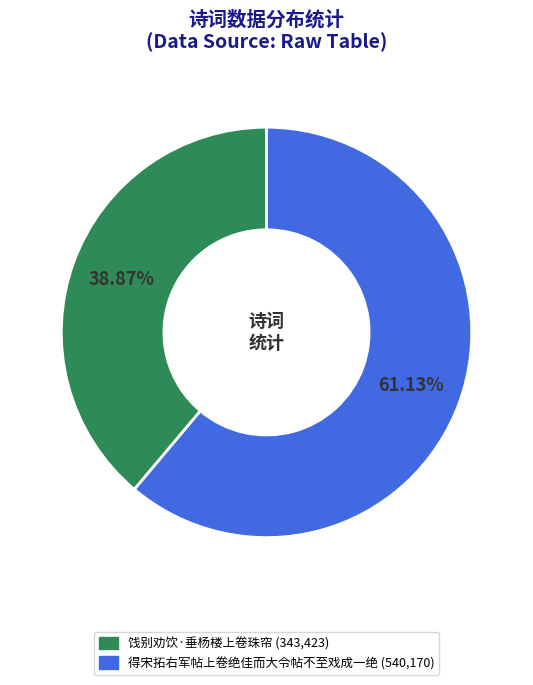

What is the total percentage of 饯别劝饮·垂杨楼上卷珠帘 and 得宋拓右军帖上卷绝佳而大令帖不至戏成一绝?

100.0%